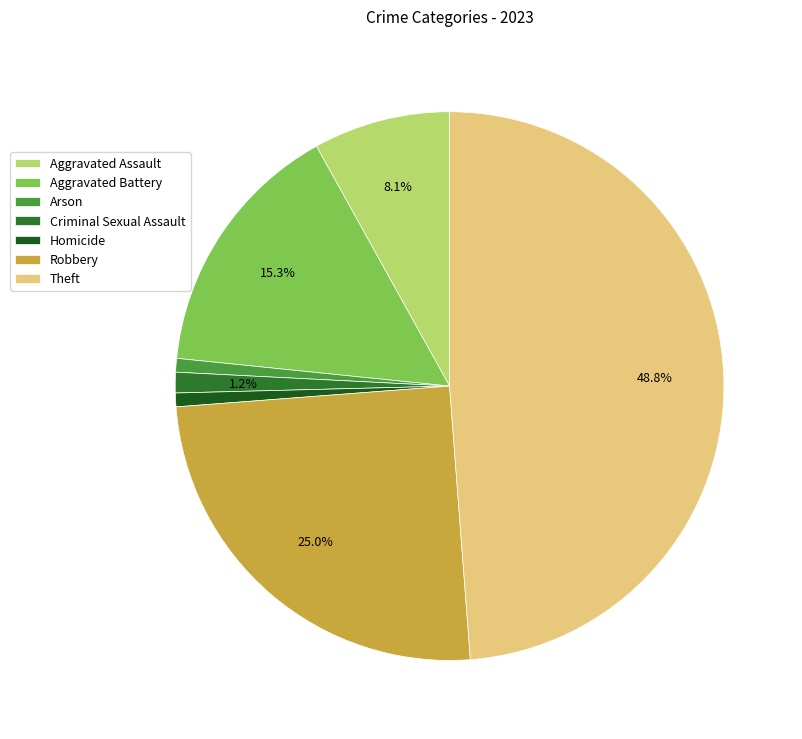

Does Arson represent more than half of the total?

No